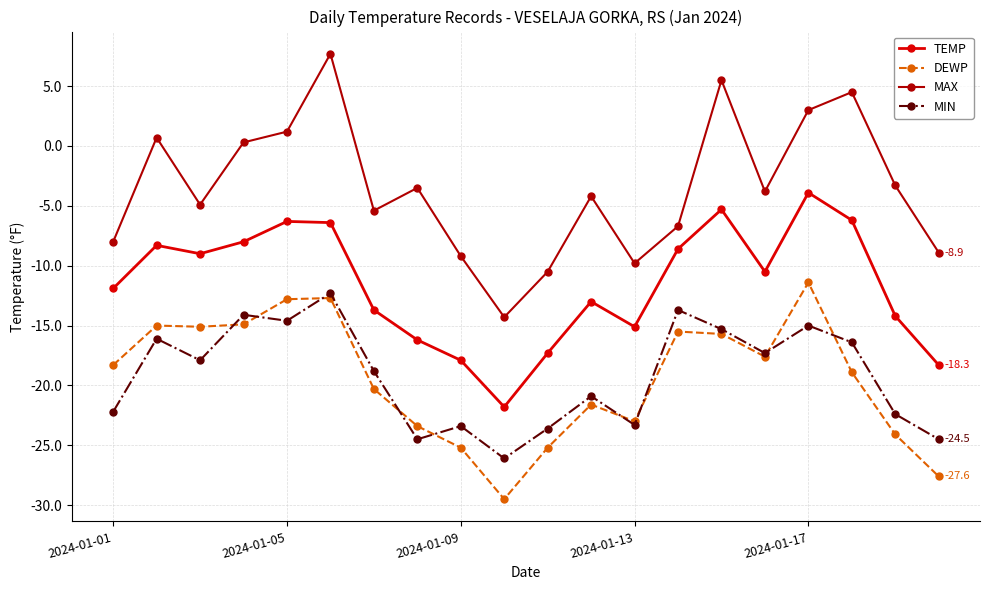

What is the value of the TEMP point at the 5th from the left?

-6.3